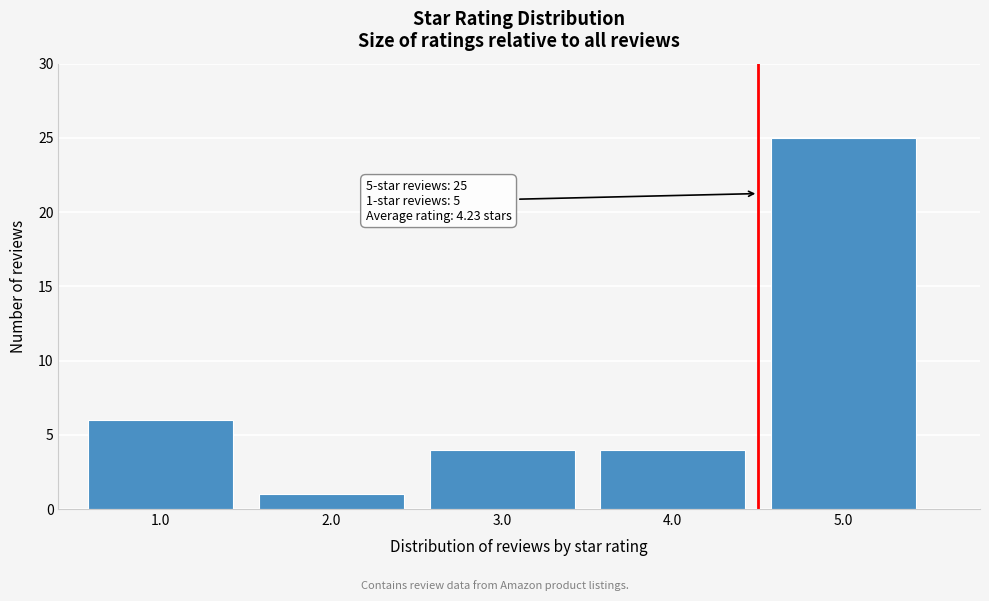

Reading left to right, list all the values displayed in this chart.

1.0=6	2.0=1	3.0=4	4.0=4	5.0=25